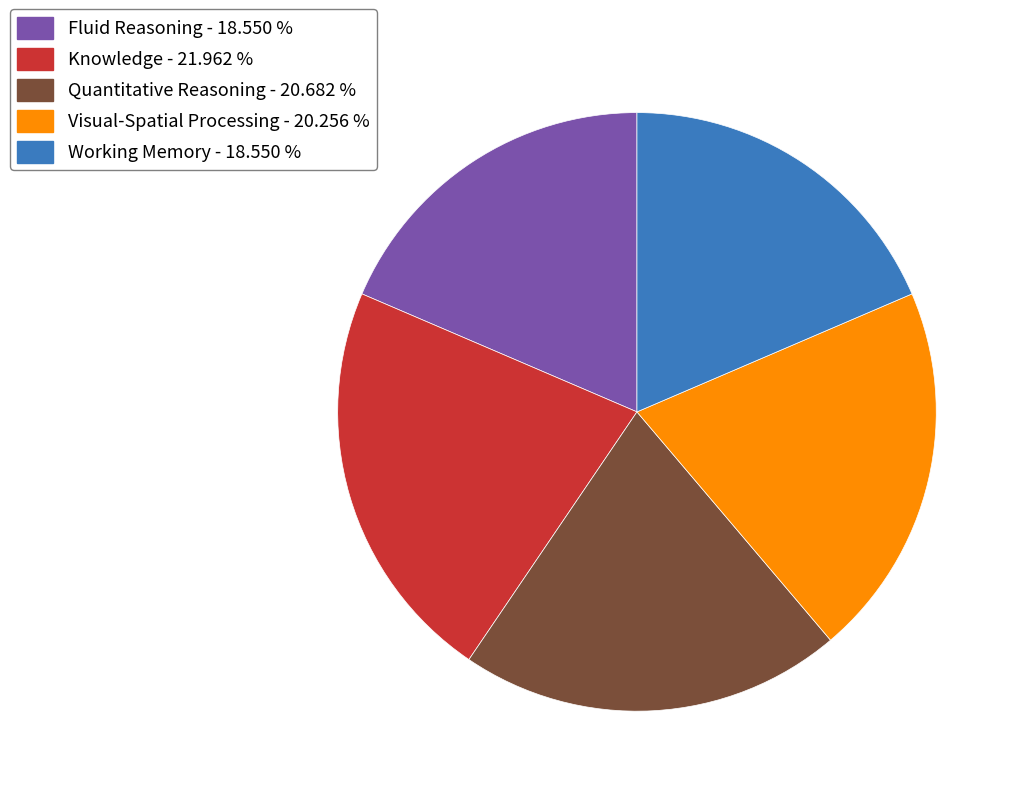

Combined, do Visual-Spatial Processing - 20.256 % and Working Memory - 18.550 % account for over 50%?

No